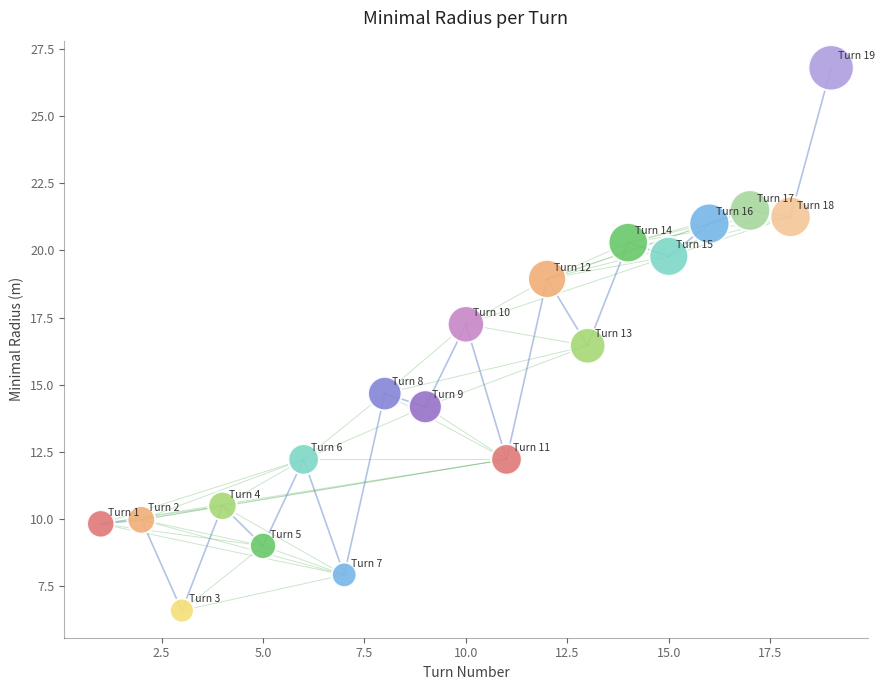

What is the range of X values (max minus min)?

18.0